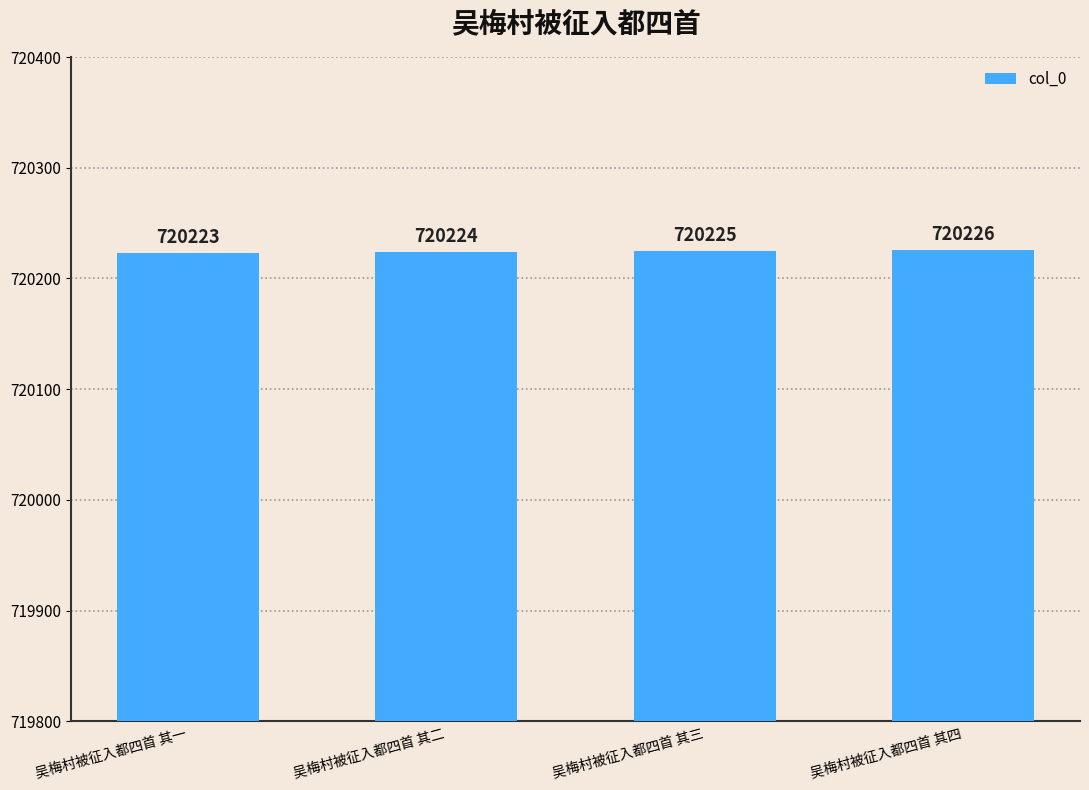

Are the bars horizontal?

No